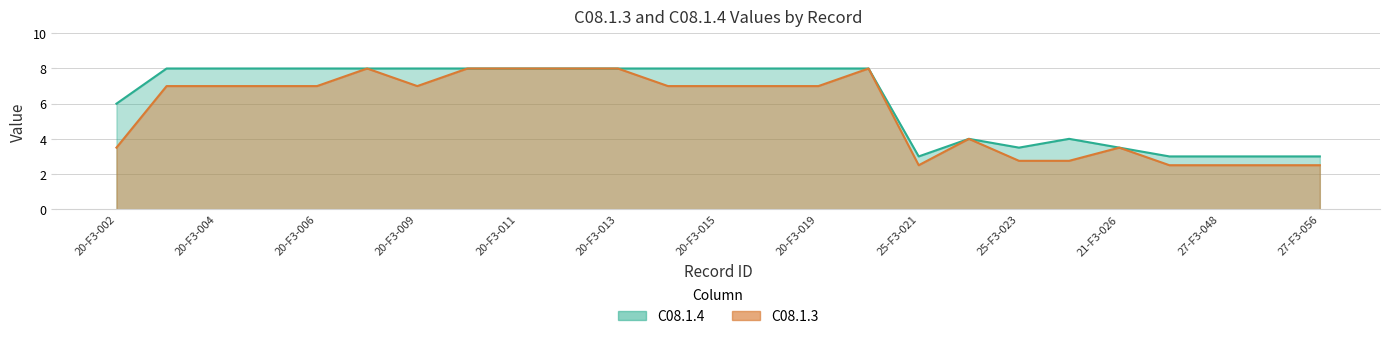

At which label is C08.1.4 closest to 5?

20-F3-002